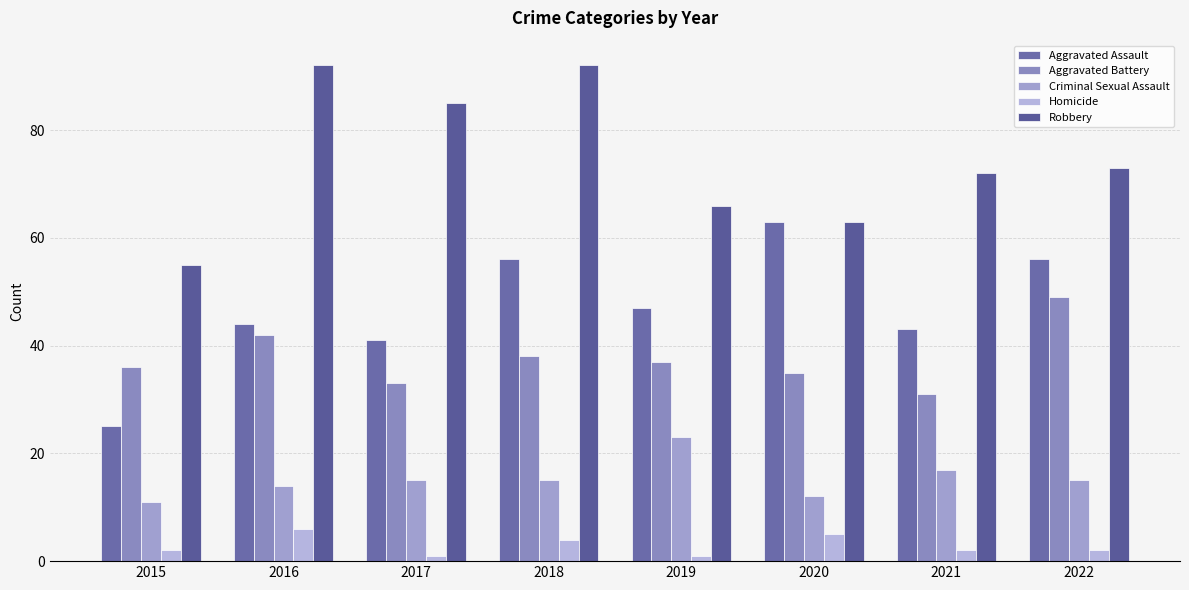

The Aggravated Assault series shows 56 at 2022. True or false?

True